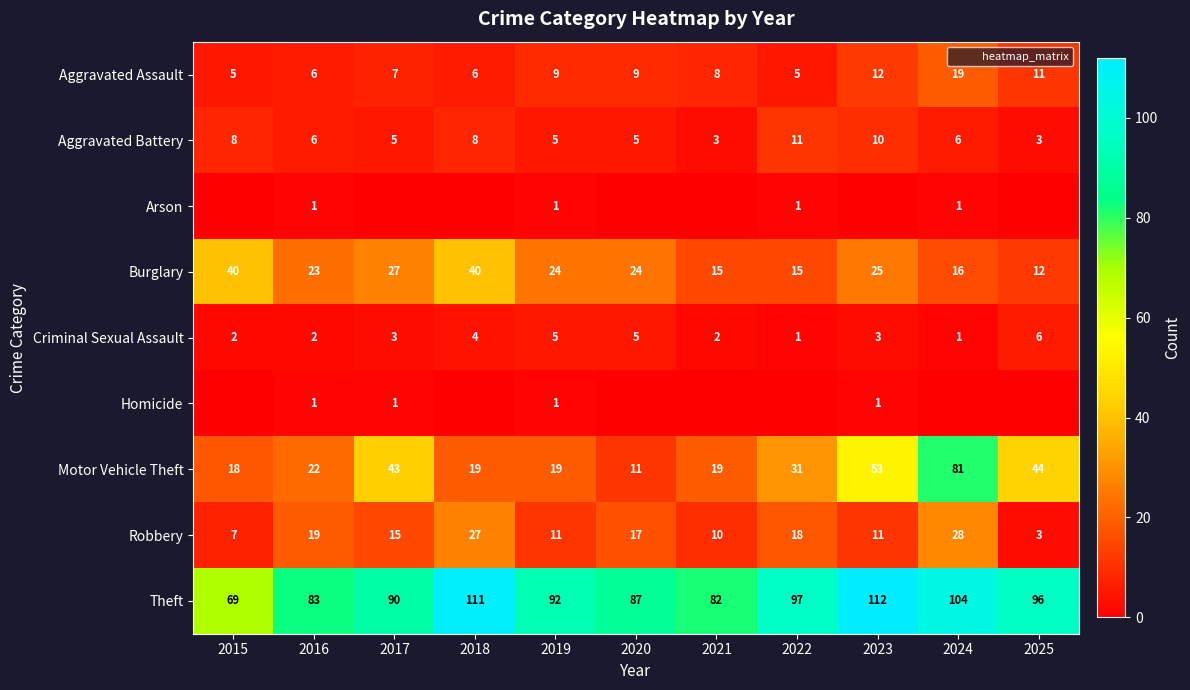

At which category is the sum across all series the highest?

2024